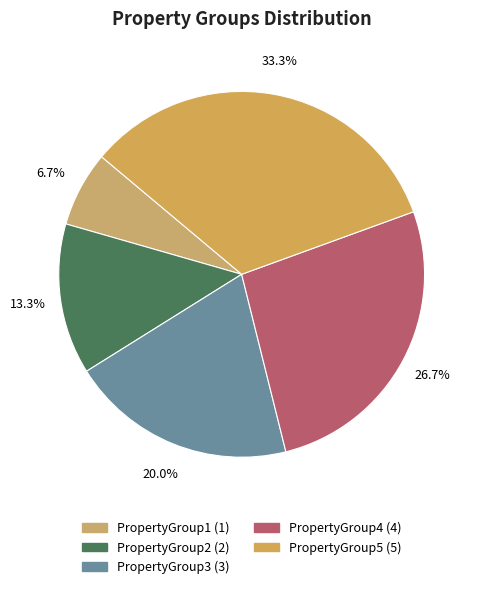

How many segments does this pie chart have?

5